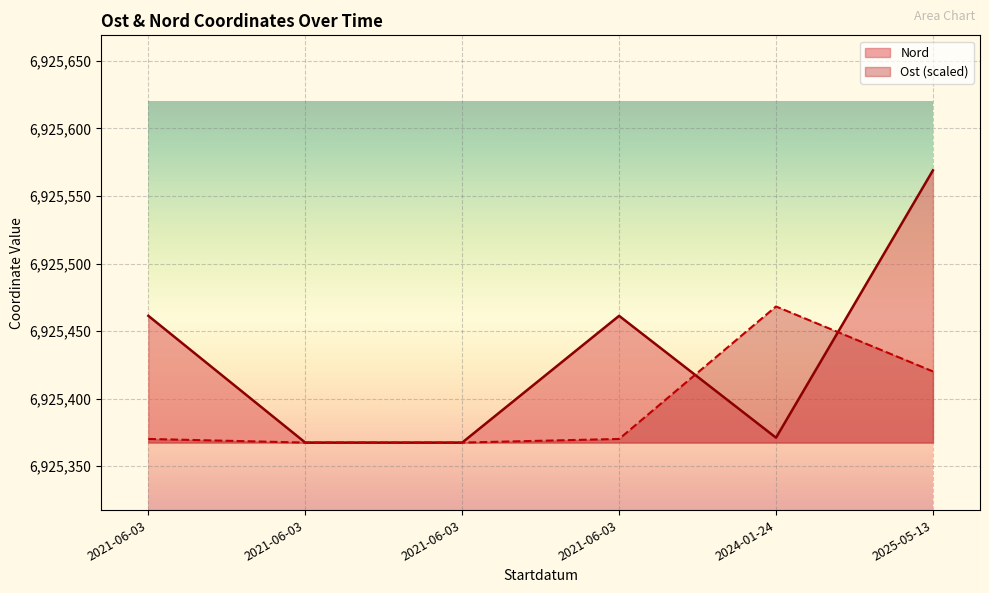

Which series ends up on top after the final intersection of Ost and Nord?

Nord